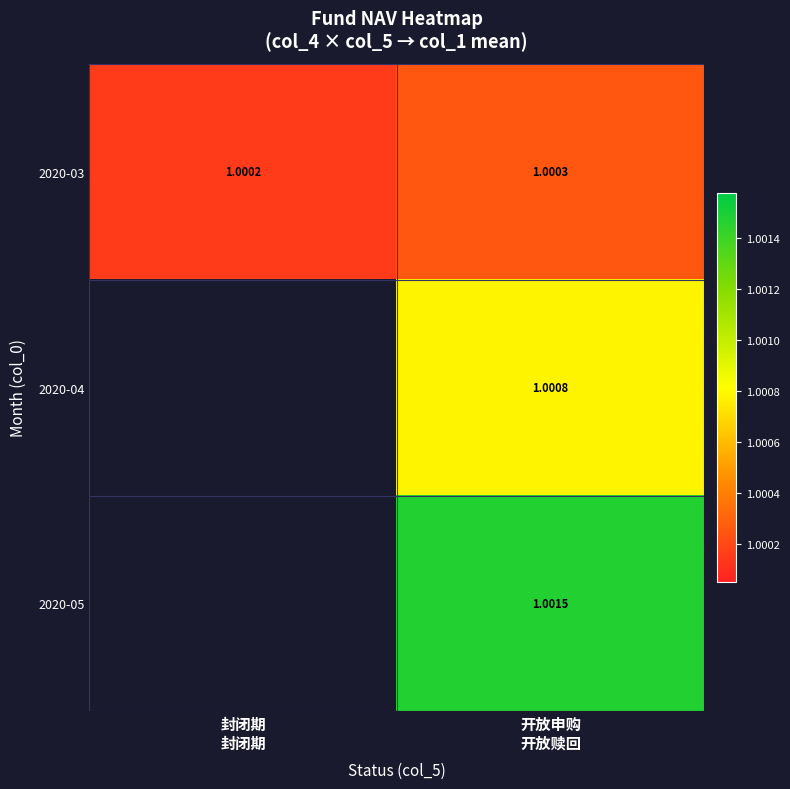

How many data points does each series have?

2